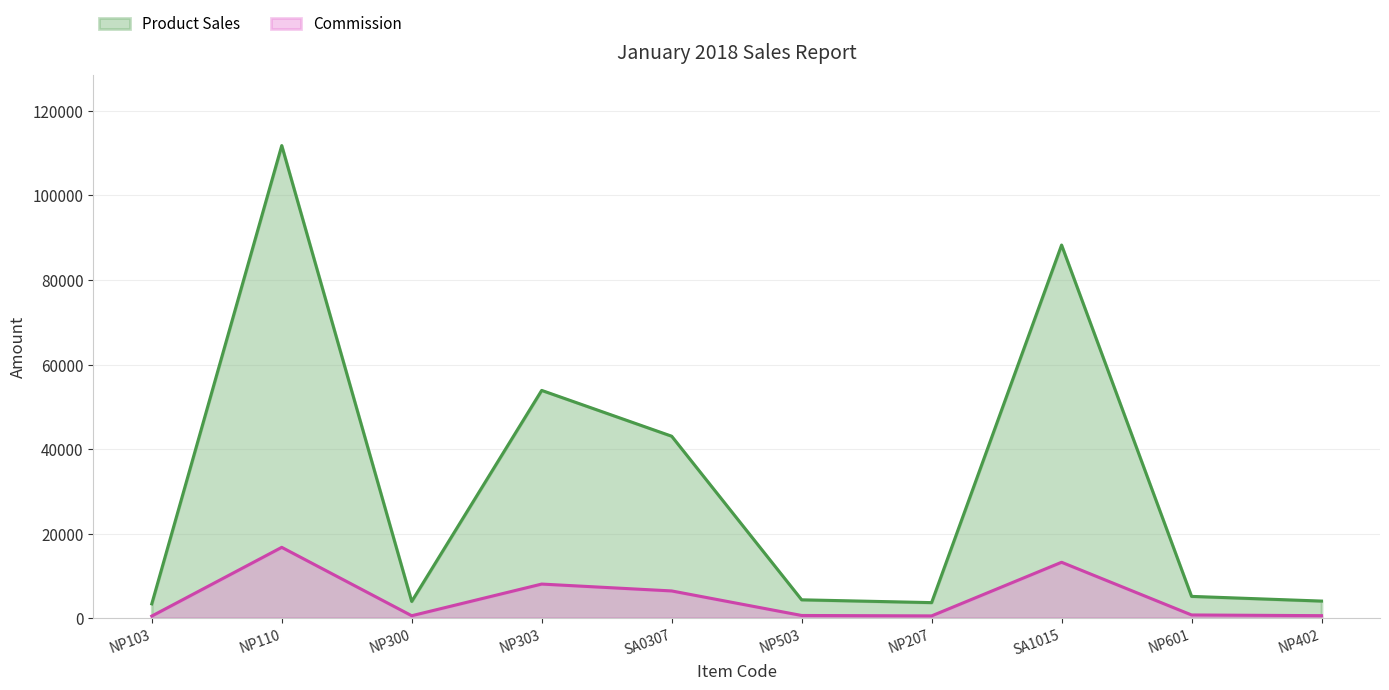

At which category does the chart reach its minimum across all series?

NP103